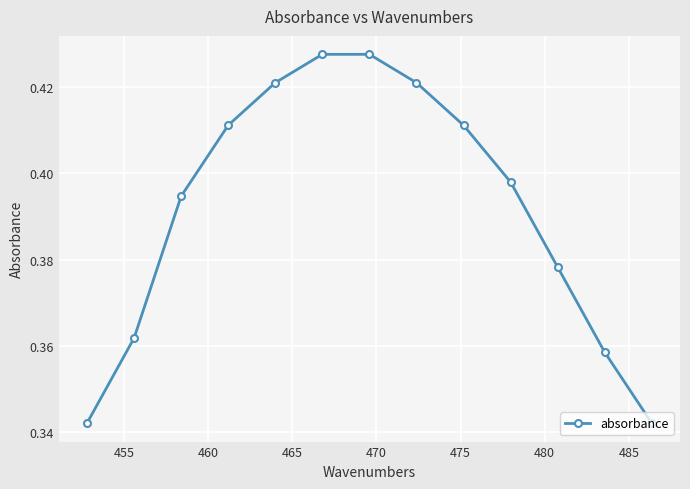

How many values are between 0 and 1?

13